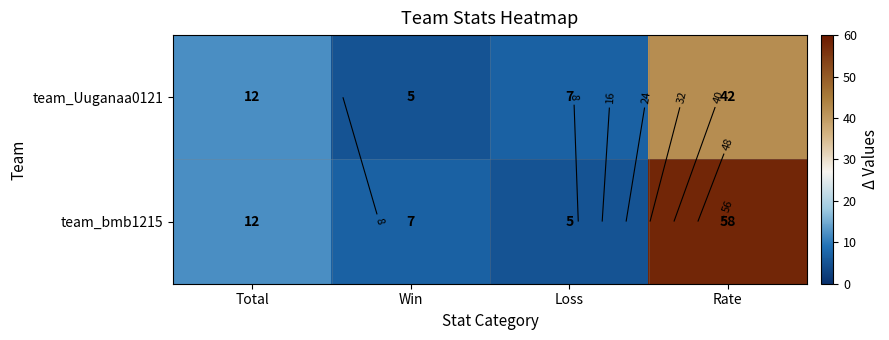

List the series in order of their peak value, highest first.

team_bmb1215, team_Uuganaa0121